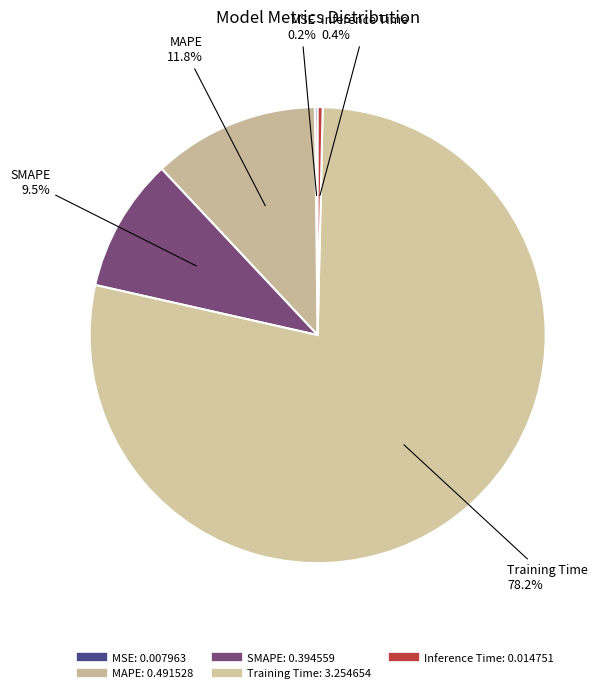

The MSE slice represents 0% of the pie. True or false?

True